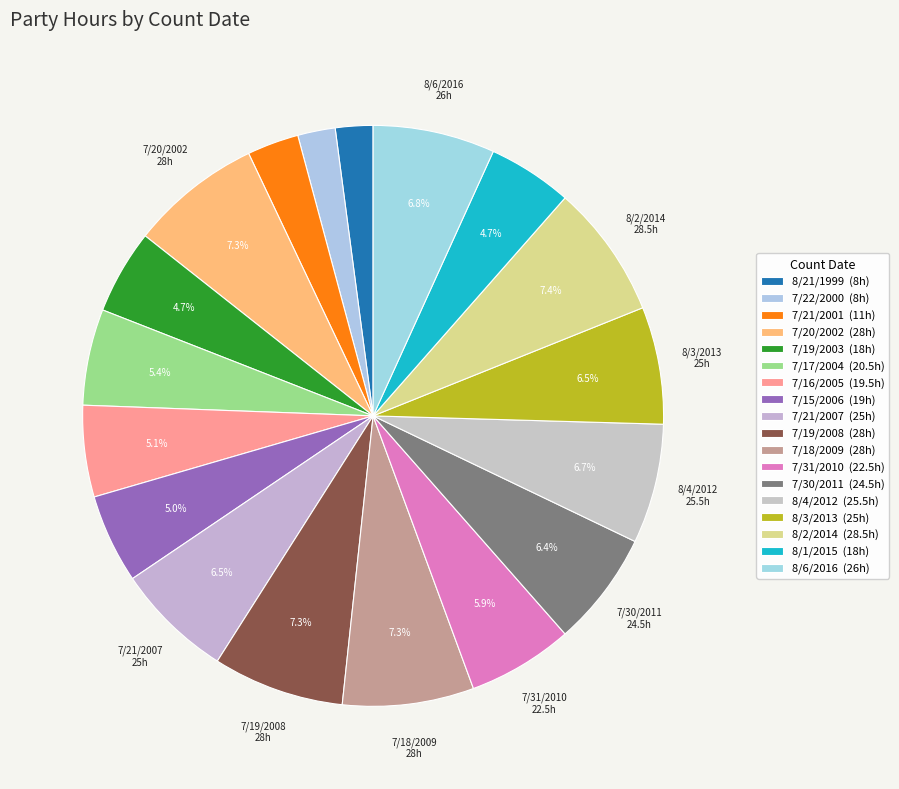

Which has a higher value, 8/6/2016 or 8/4/2012?

8/6/2016